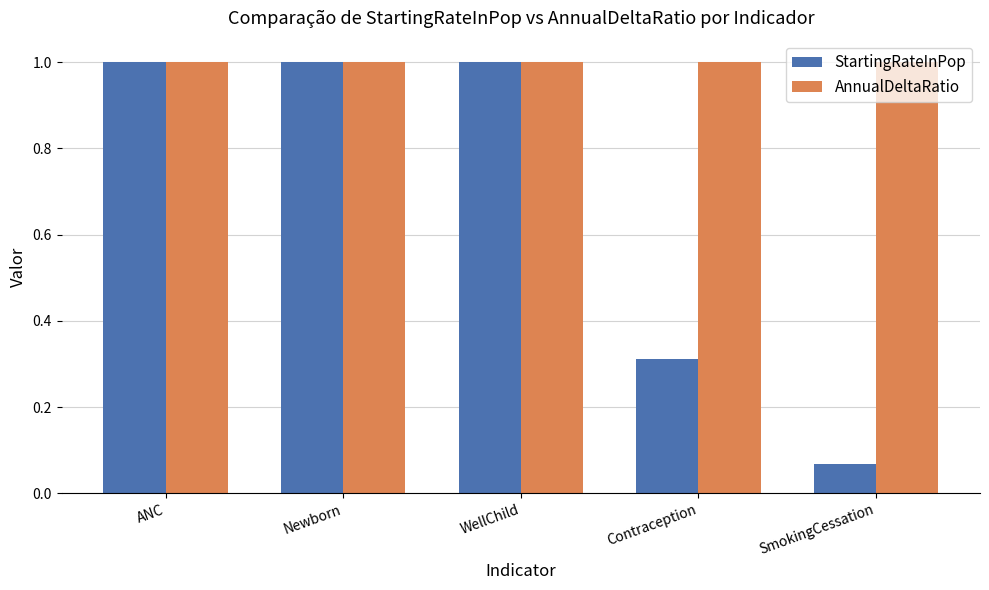

What is the greatest value displayed?

1.0